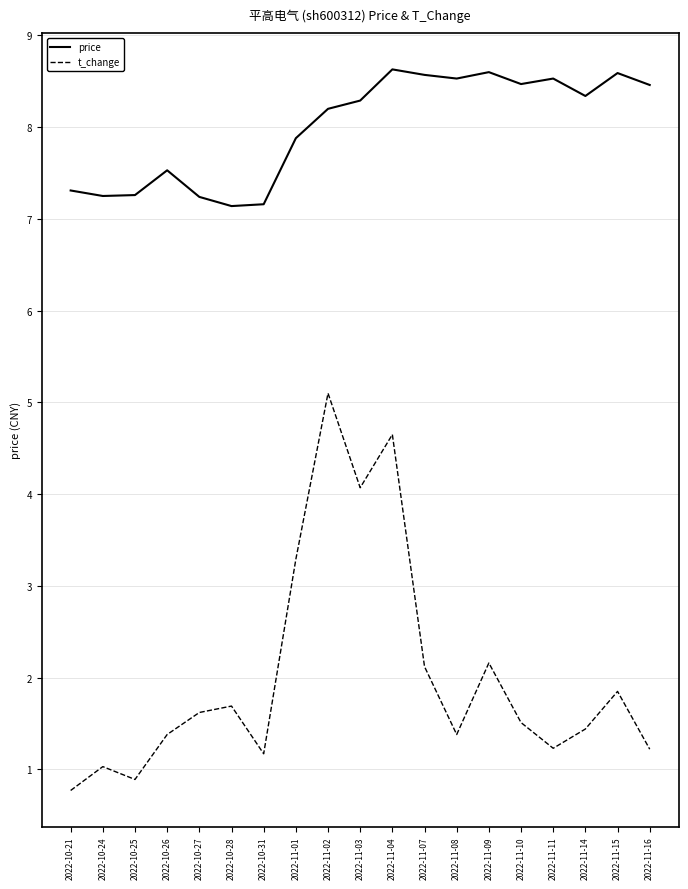

True or false: t_change and price intersect in this chart.

False